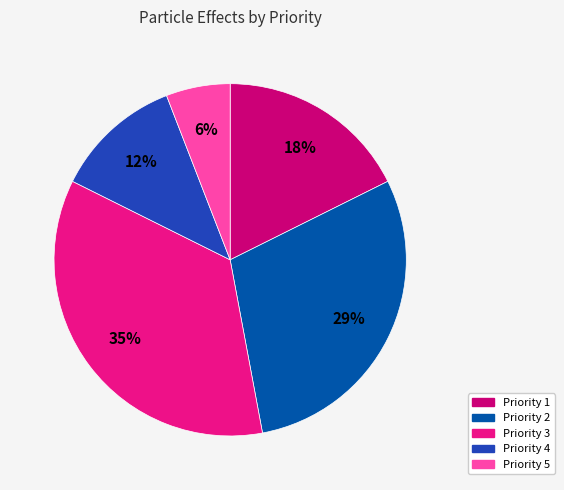

Count the number of slices in the pie.

5